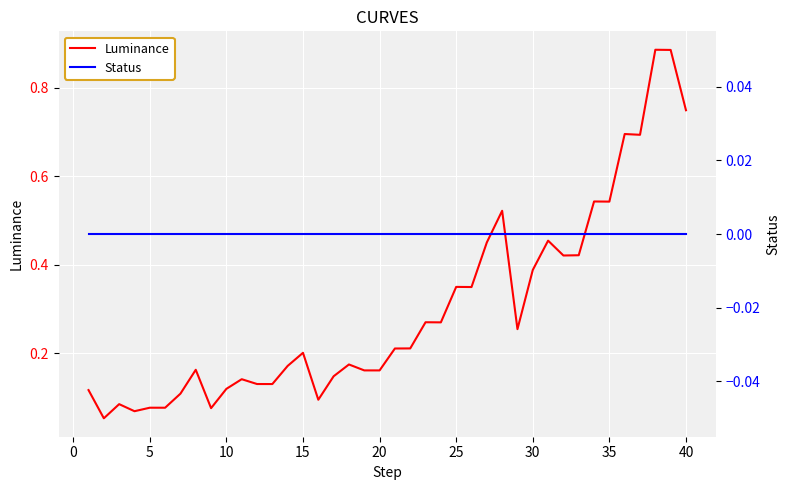

True or false: Status has more than 1 points higher than both neighbors.

False